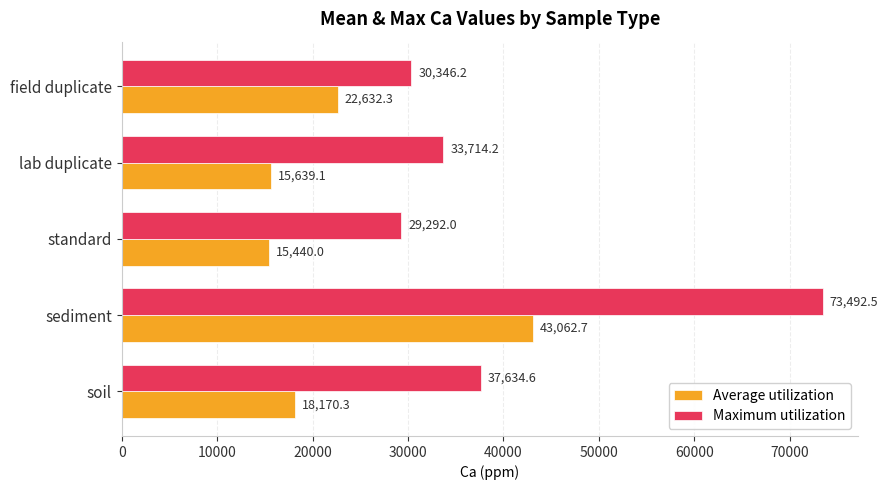

What is the lowest value of the Average utilization series?

15440.0